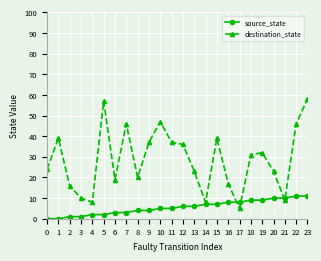

Reading left to right, transcribe all the data shown in this chart.

source_state: 0	0	1	1	2	2	3	3	4	4	5	5	6	6	7	7	8	8	9	9	10	10	11	11
destination_state: 24	39	16	10	8	57	19	46	20	37	47	37	36	23	8	39	17	5	31	32	23	9	46	58